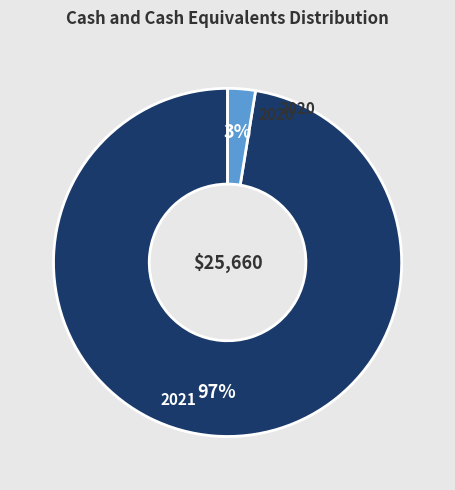

Which category accounts for the majority?

2020